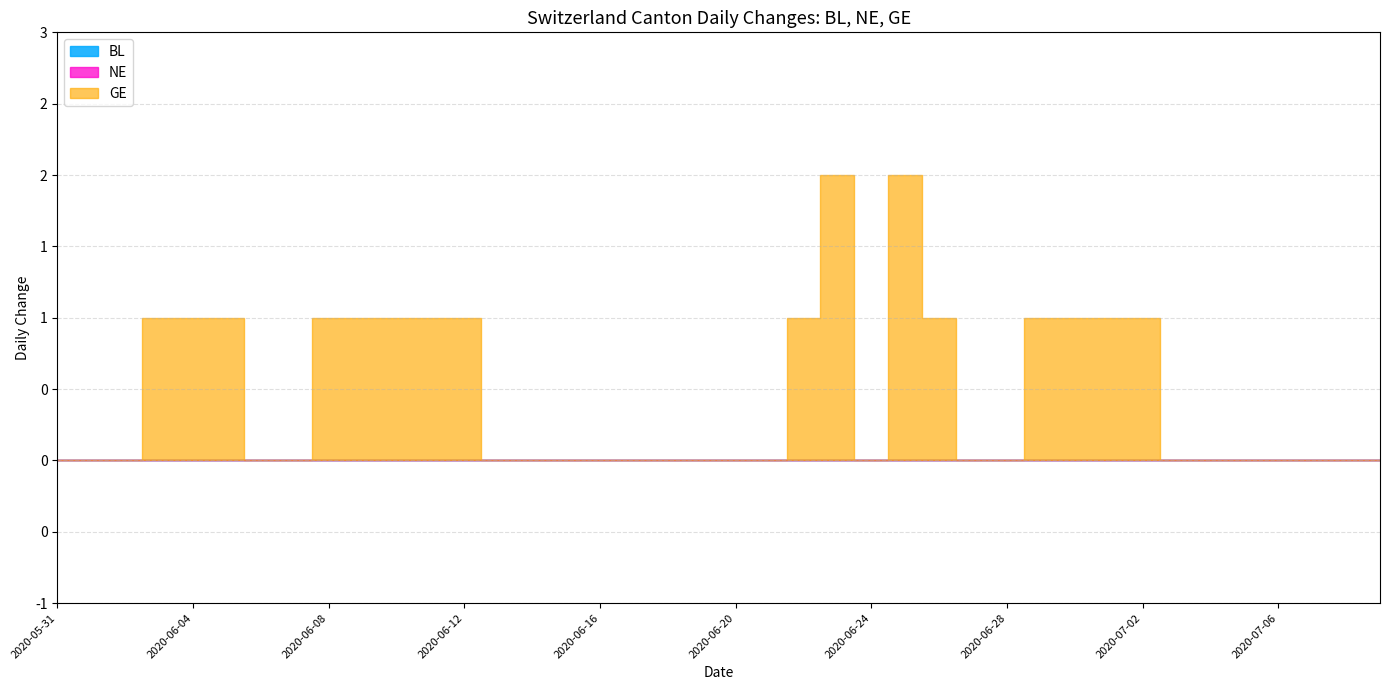

How many lines are shown in the chart?

3